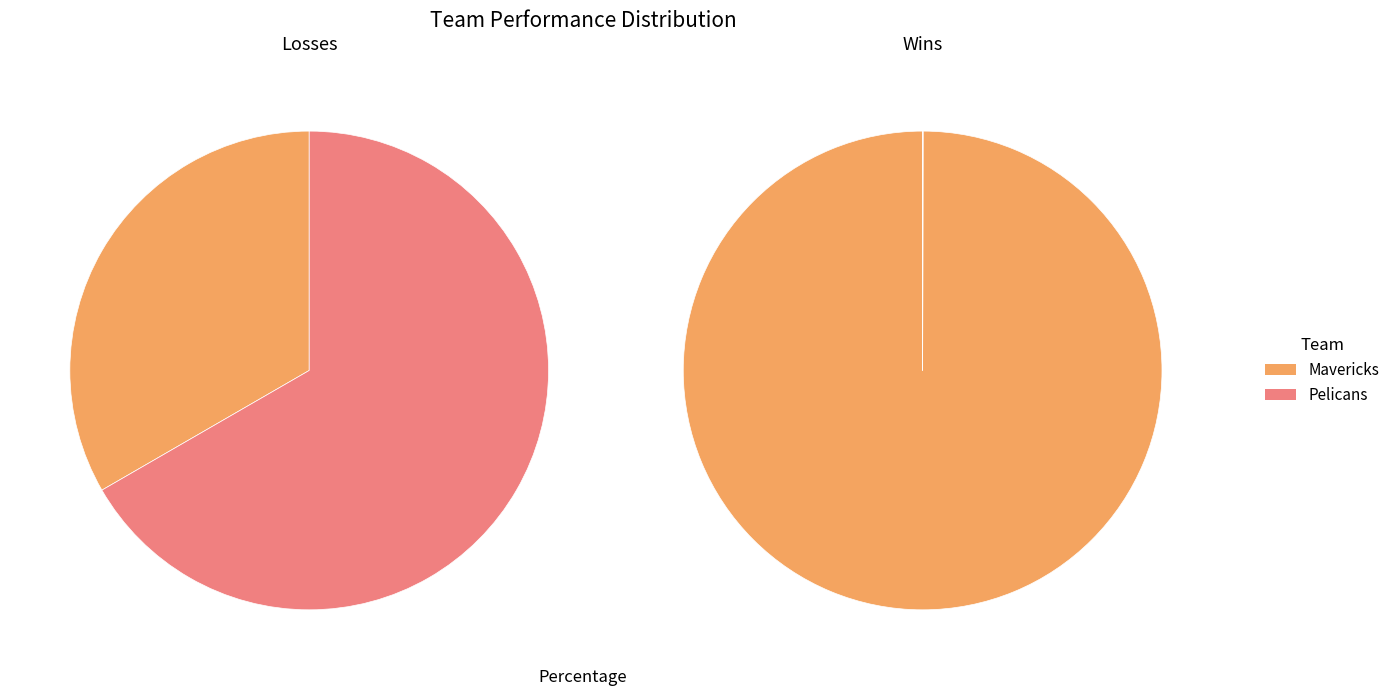

To the nearest percent, what is the combined percentage of Mavericks and Pelicans?

100%